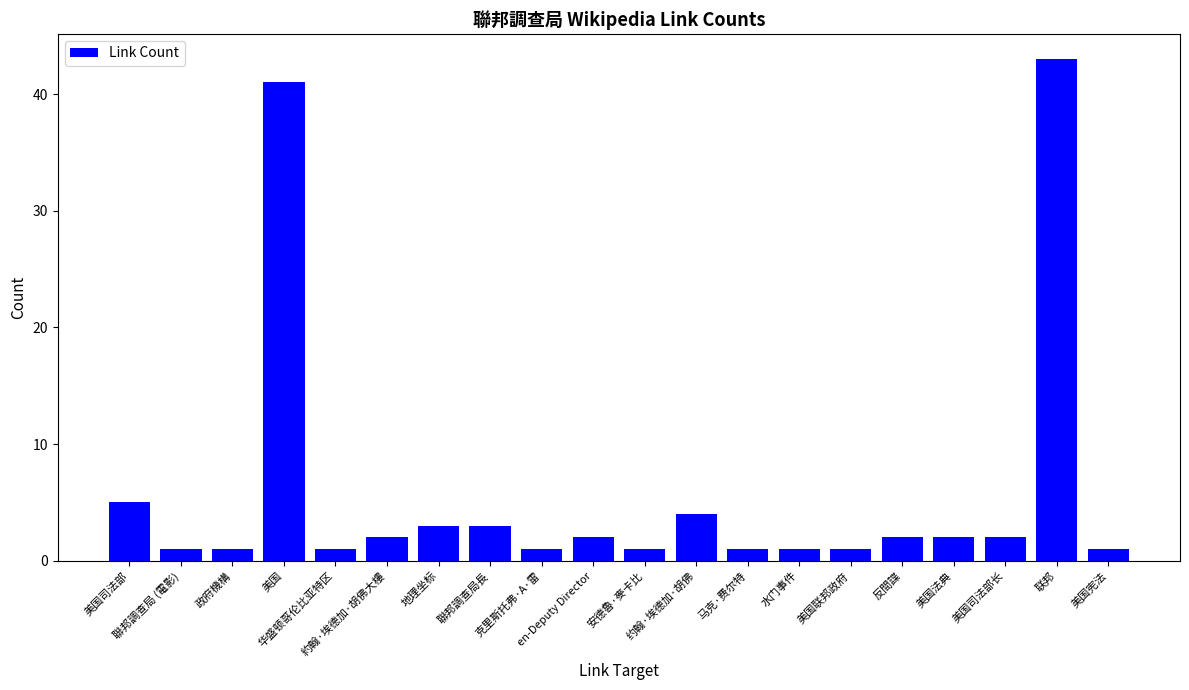

True or false: the data shows 1 at 水门事件.

True